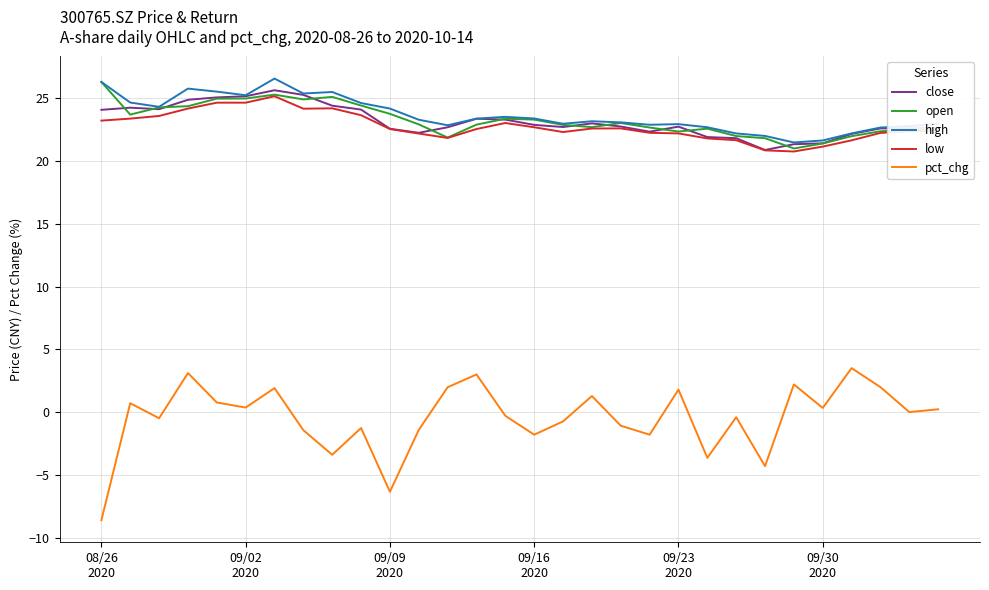

True or false: pct_chg and open intersect in this chart.

False